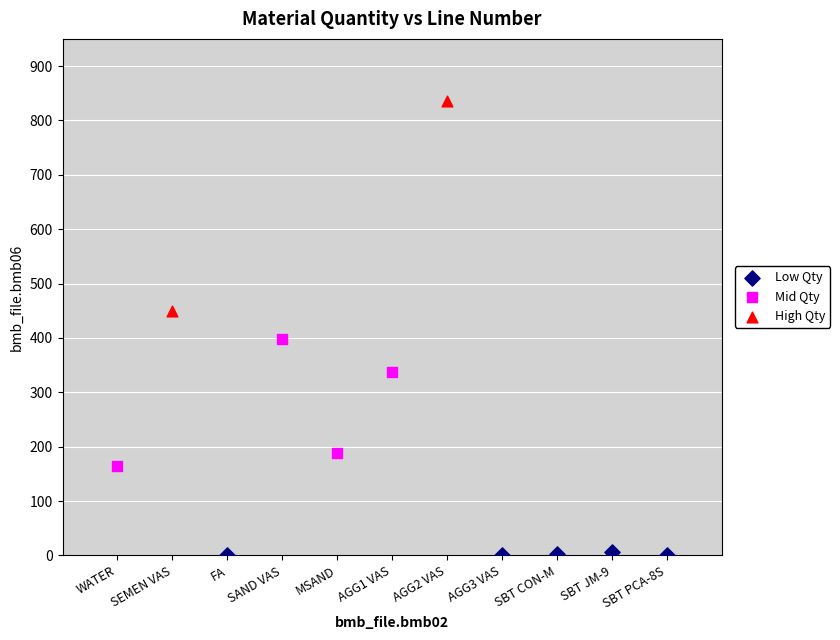

What are all the series names shown in the legend?

Low Qty, Mid Qty, High Qty